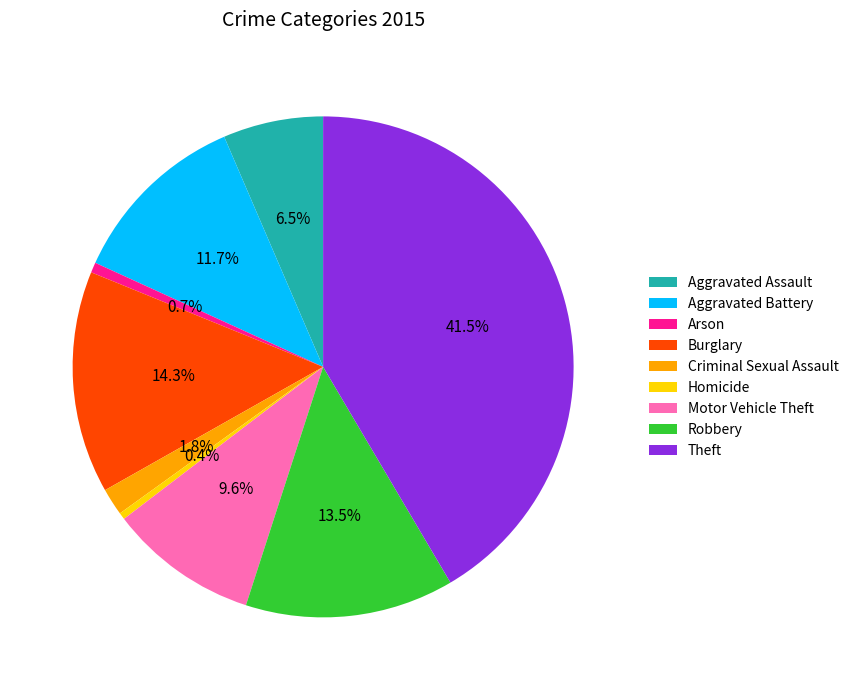

What portion of the pie excludes Aggravated Battery?

88.3%